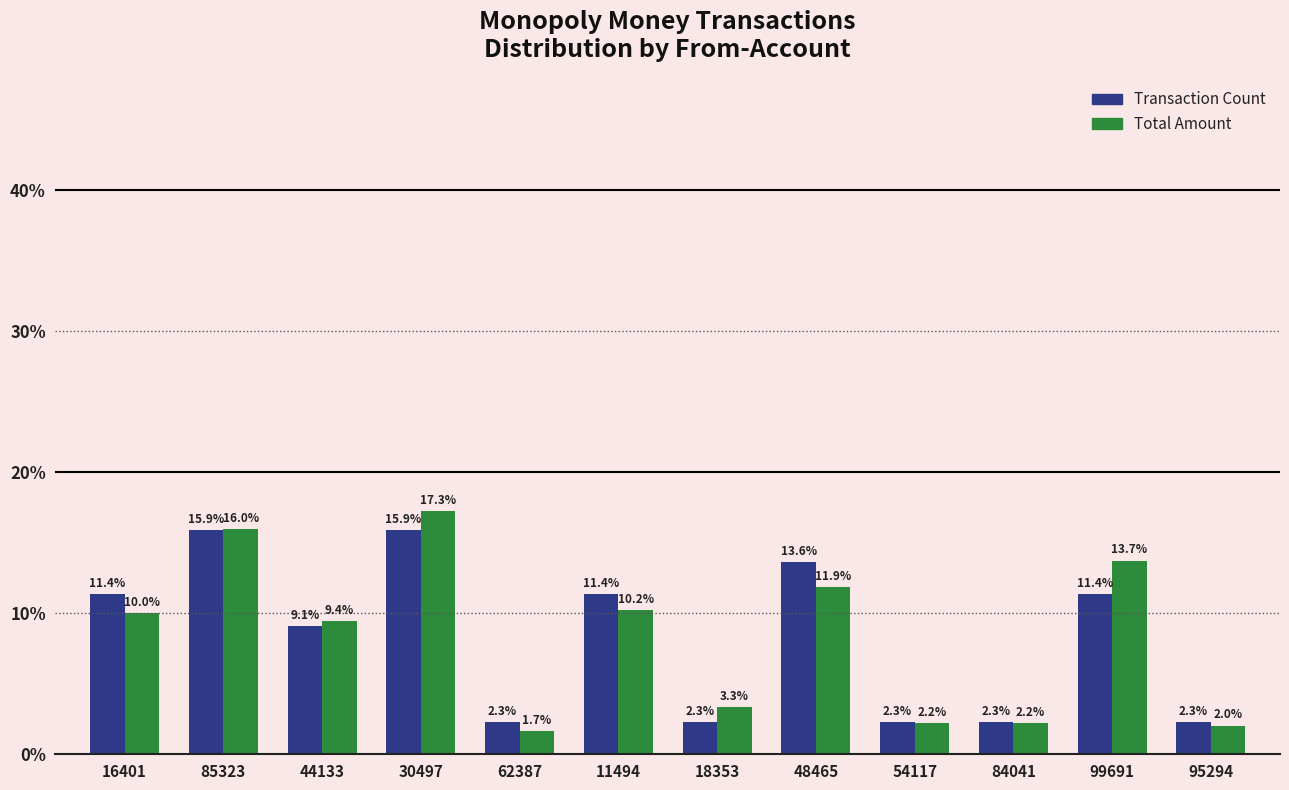

Which series has the widest spread of values?

Total Amount